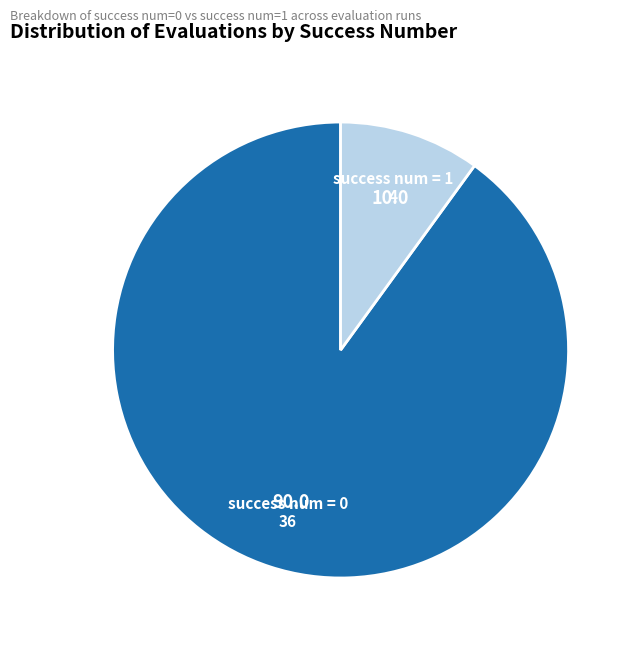

Do success num = 0 and success num = 1 together represent more than half of the pie?

Yes